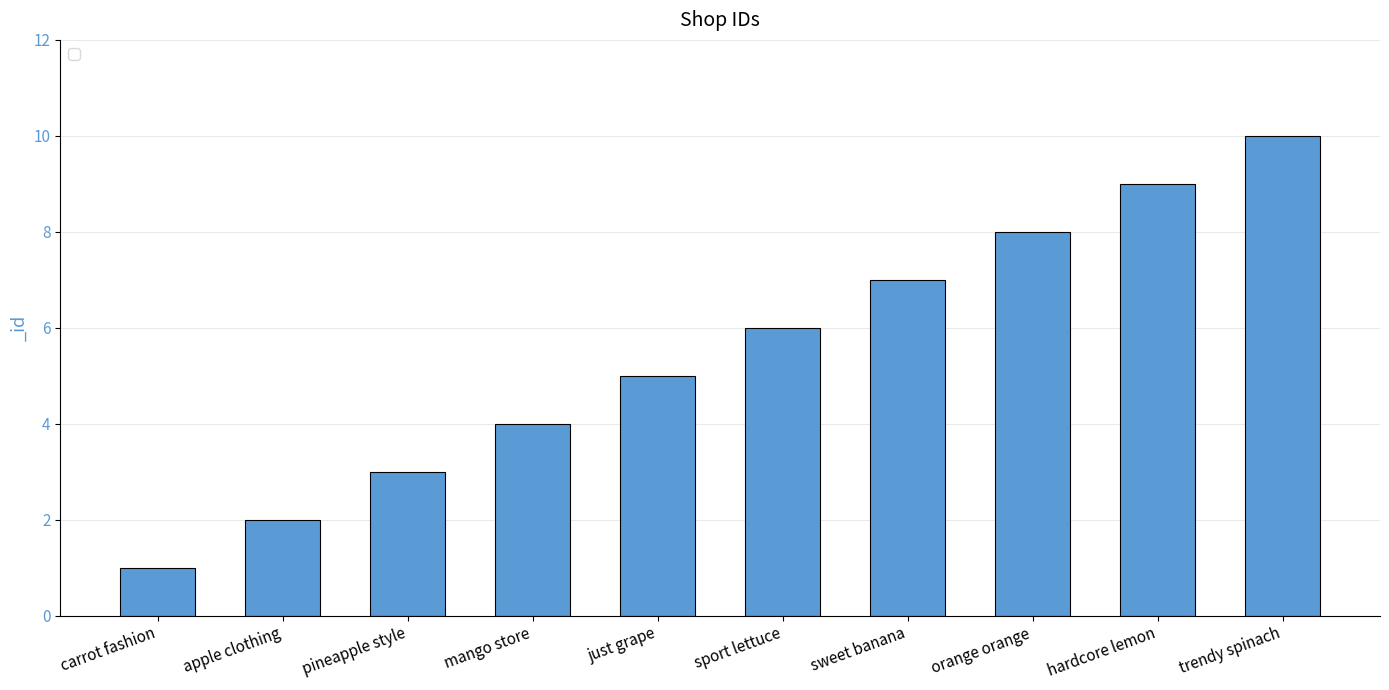

What is the difference between the second highest and second lowest values?

7